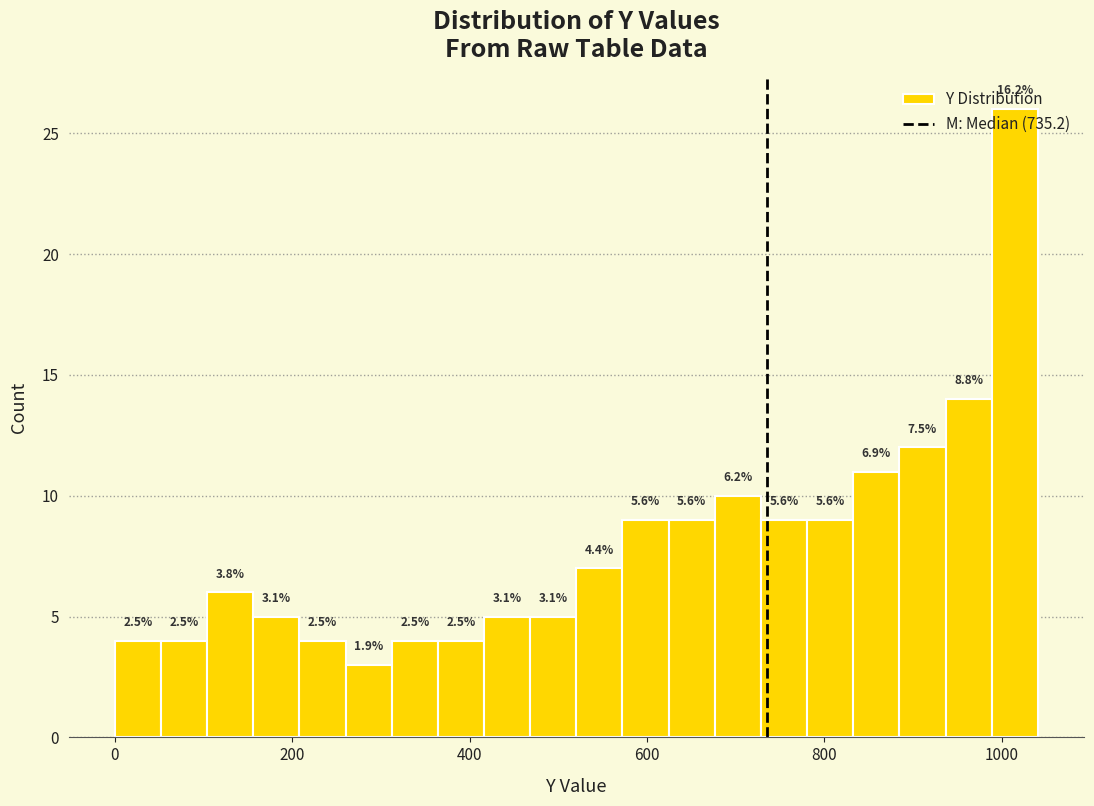

Read against the x-axis, roughly where is the centre of the tallest bar?

1020